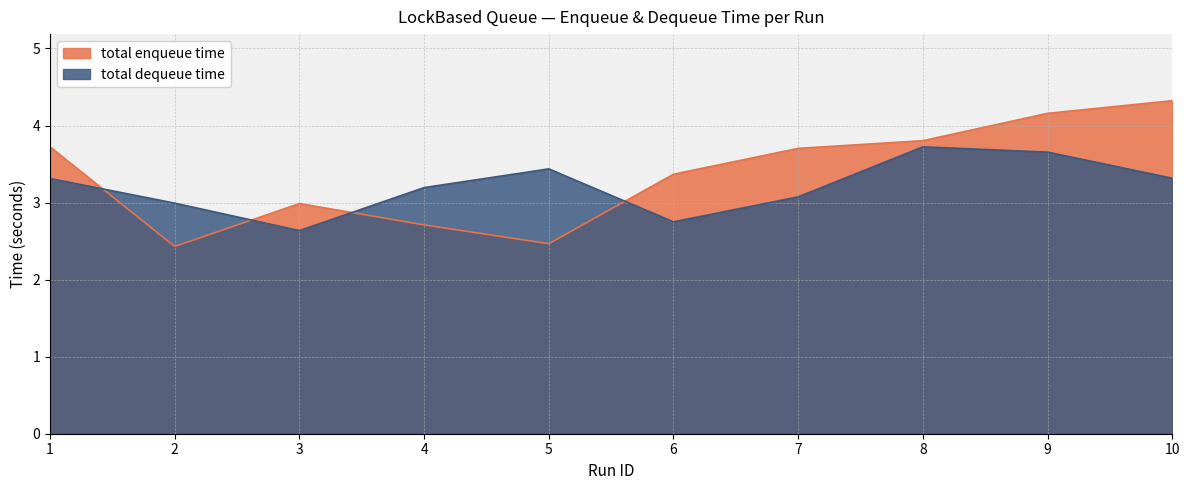

Which label corresponds to the largest value in the chart?

10